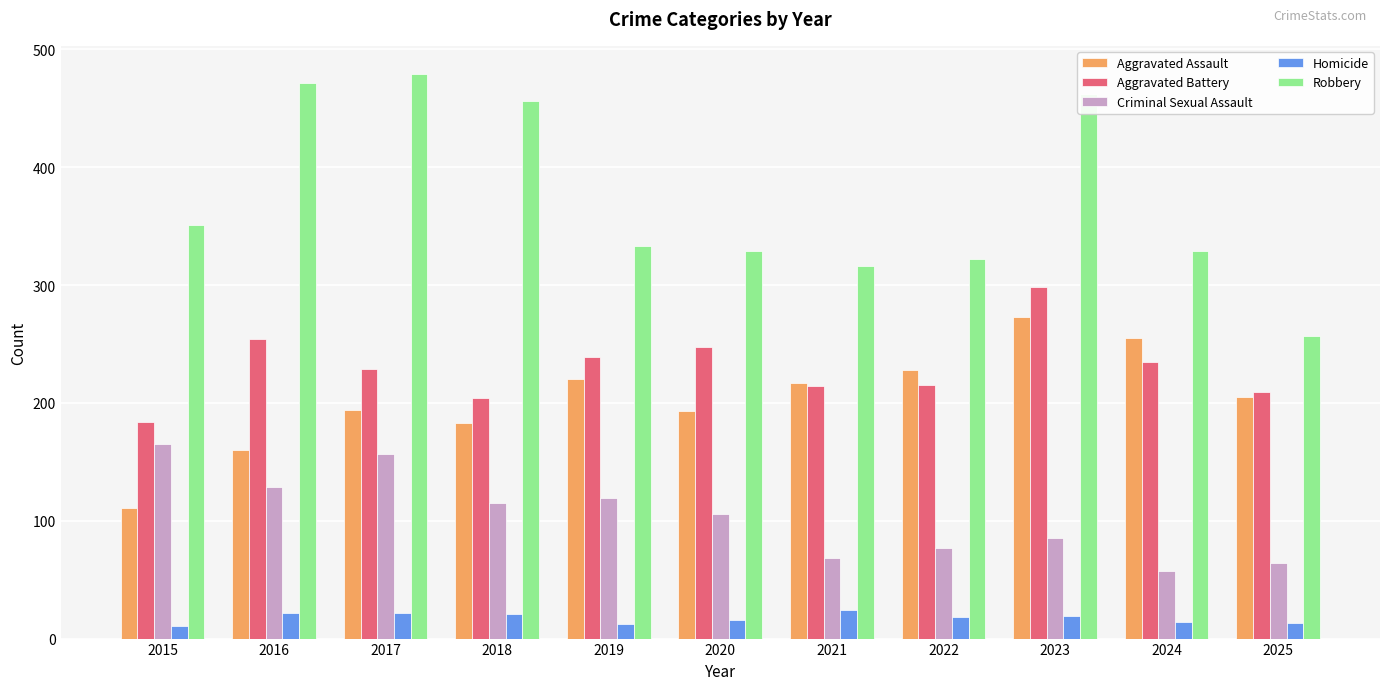

At which category is the sum across all series the highest?

2023